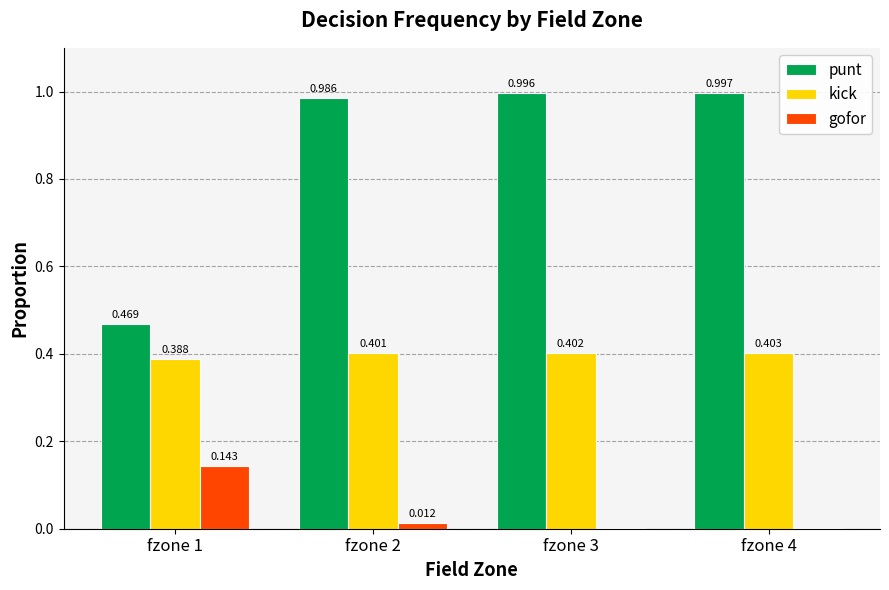

Which series has the largest total across all categories?

punt